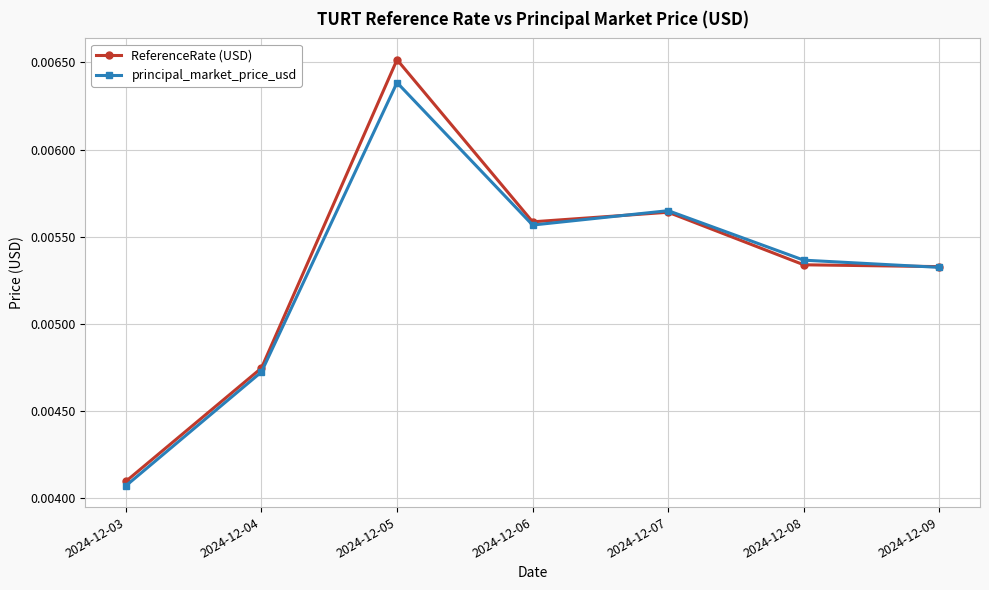

What are all the series names shown in the legend?

ReferenceRate (USD), principal_market_price_usd